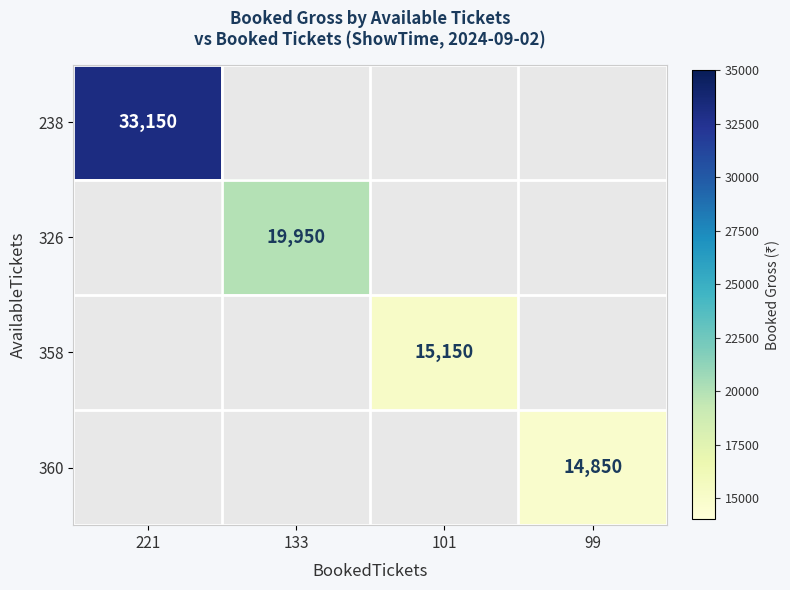

Is it true that 358 equals 23050 at 101?

False